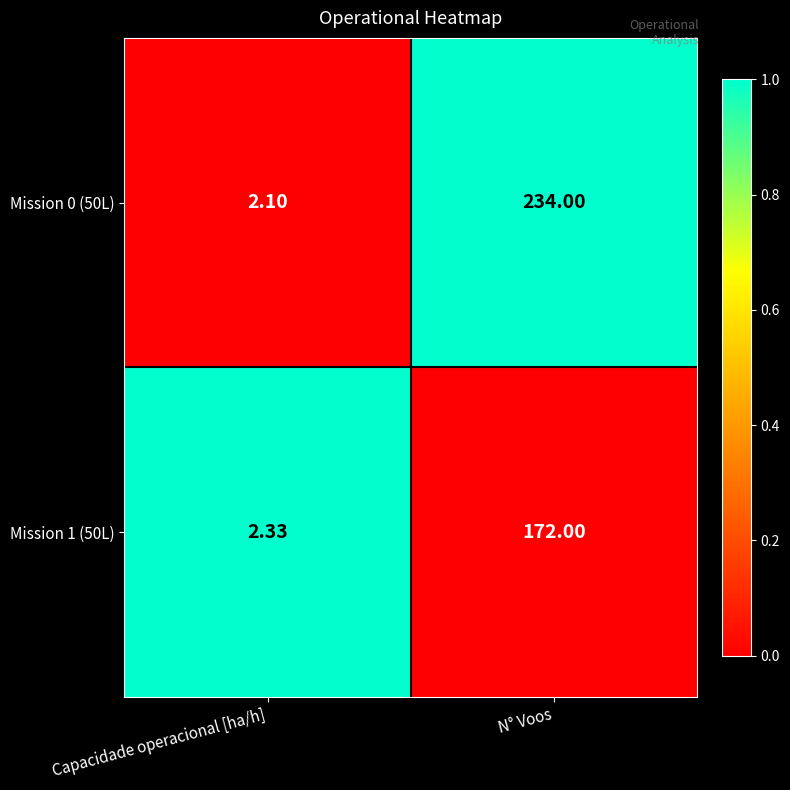

How many series are shown in this chart?

2